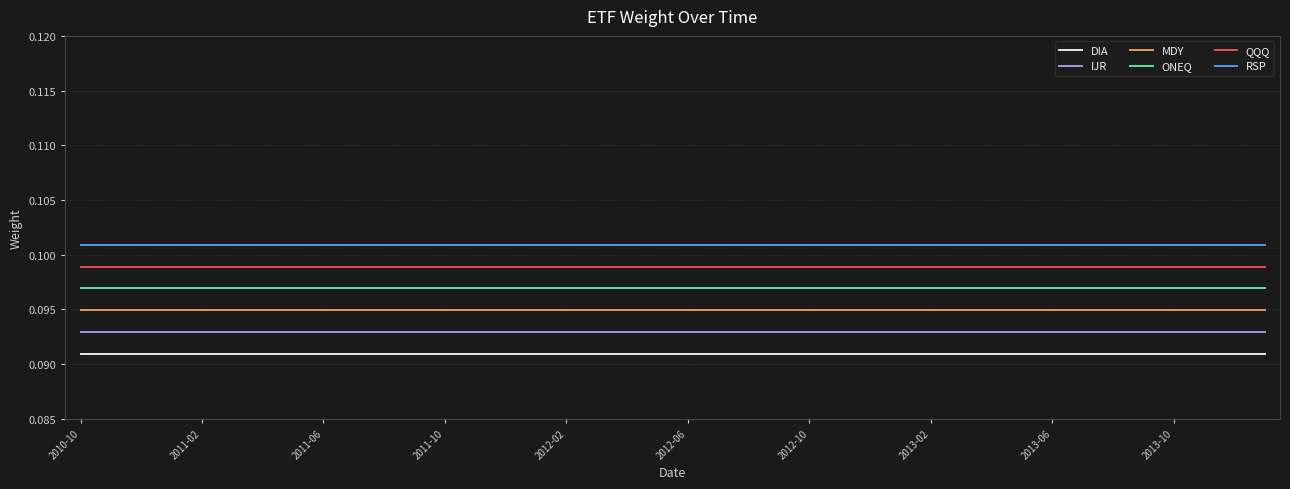

List the series in order of their overall mean, highest first.

RSP, QQQ, ONEQ, MDY, IJR, DIA